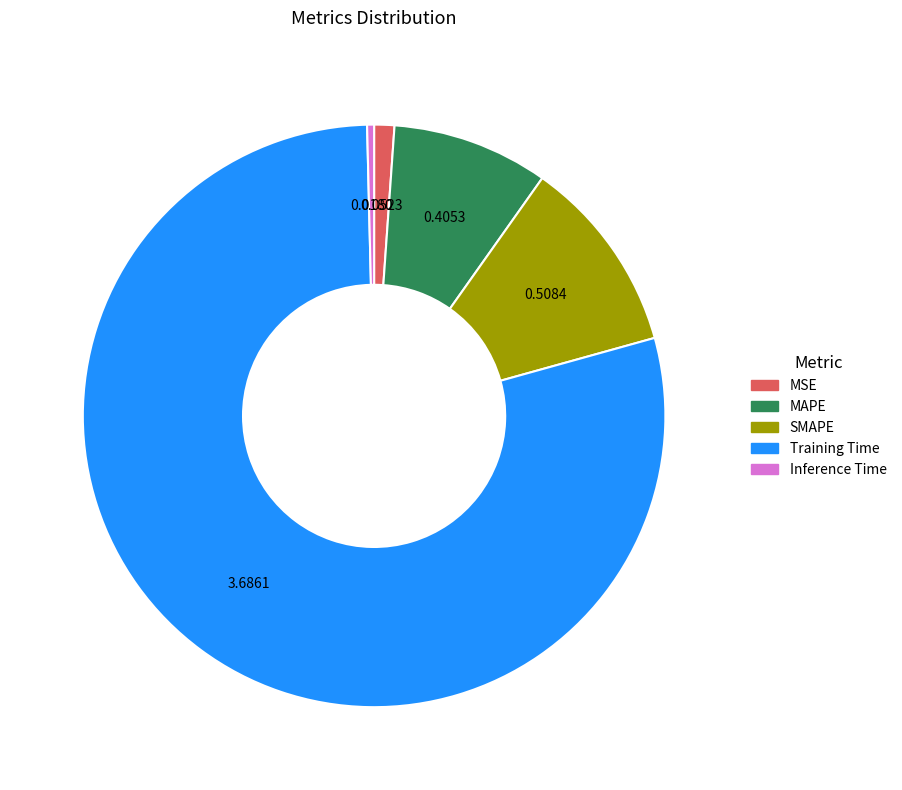

Does Training Time account for over 50% of the chart?

Yes